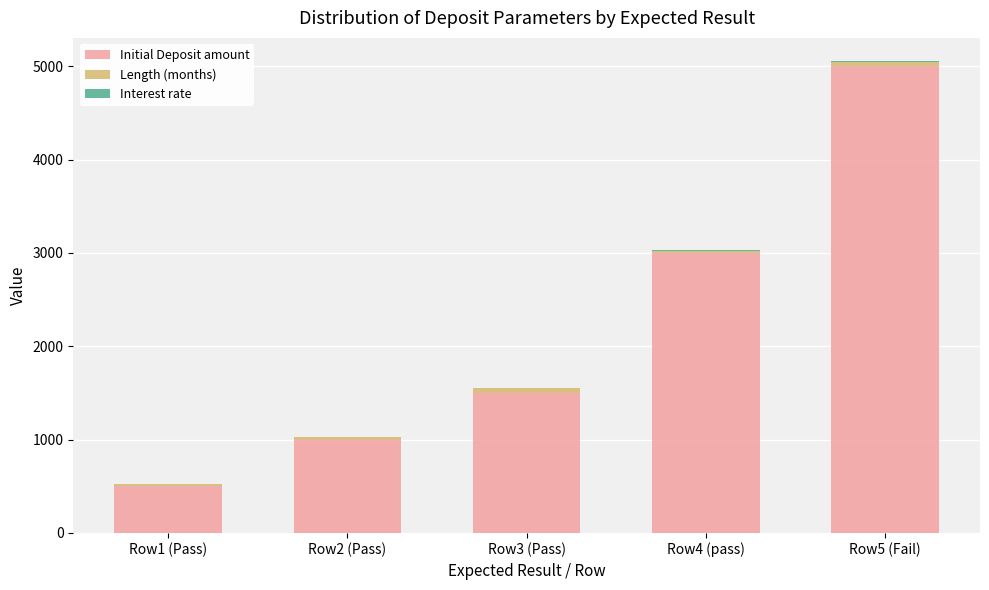

Are the bars grouped side by side (vs. stacked)?

No